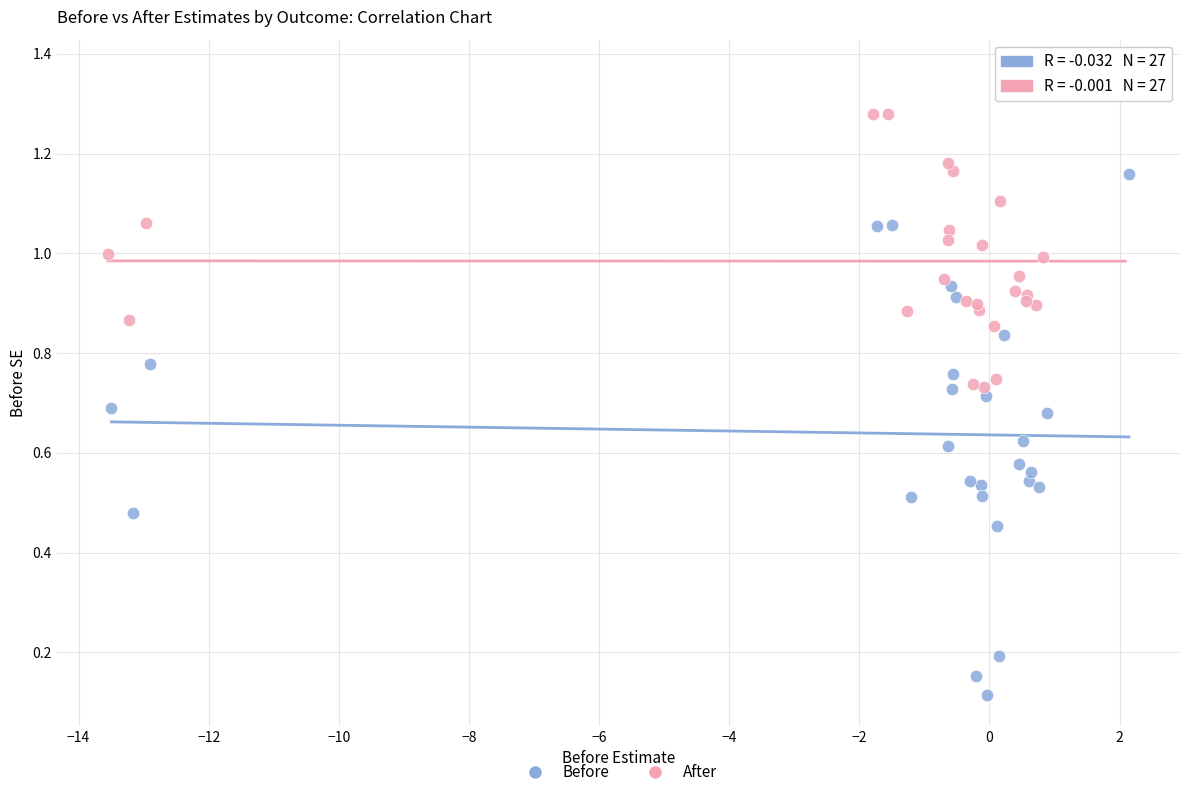

Which series has the largest Y range (max minus min)?

Before